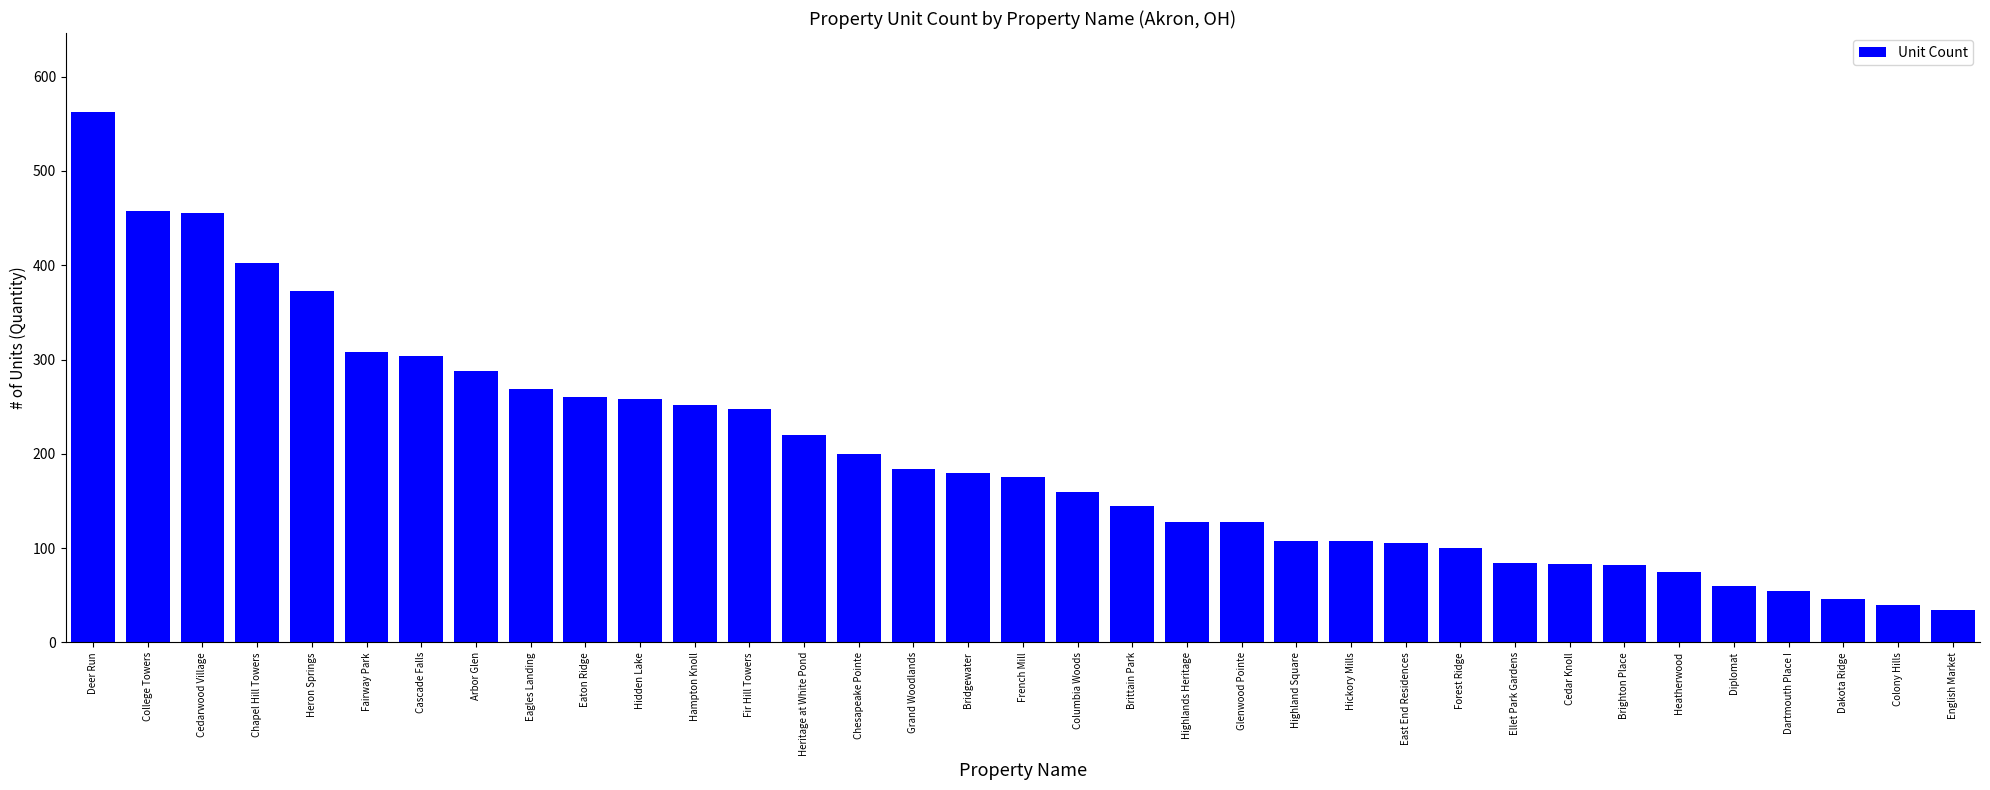

What is the difference between the maximum and minimum values?

528